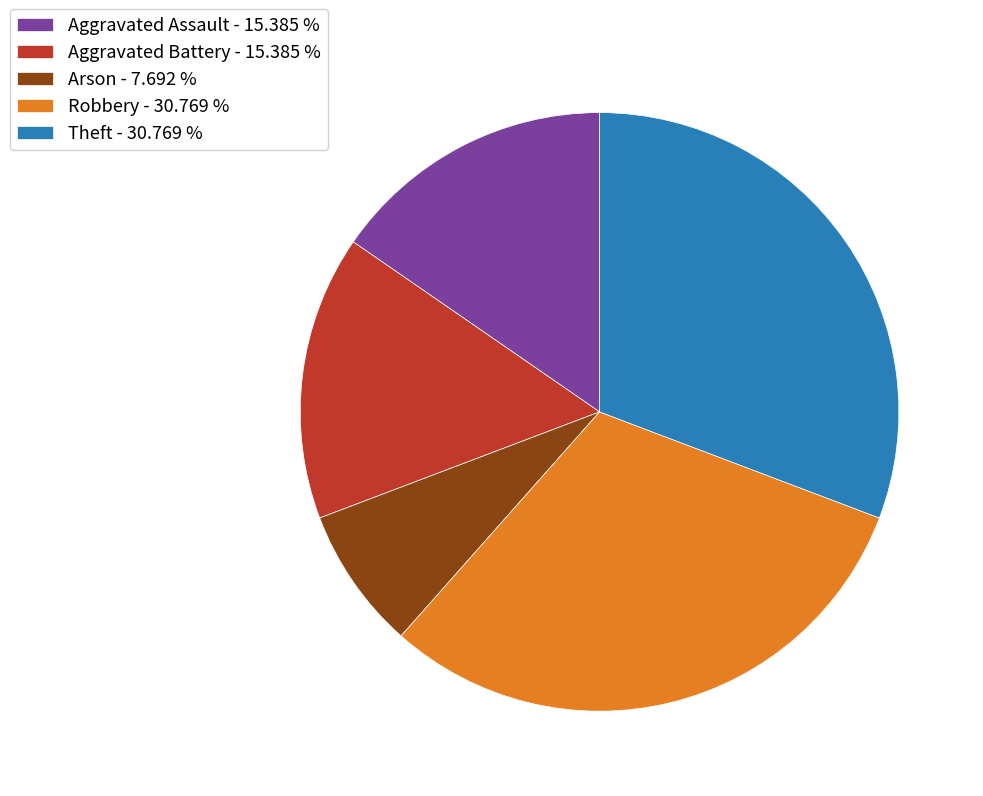

Between Robbery and Aggravated Battery, which is larger?

Robbery